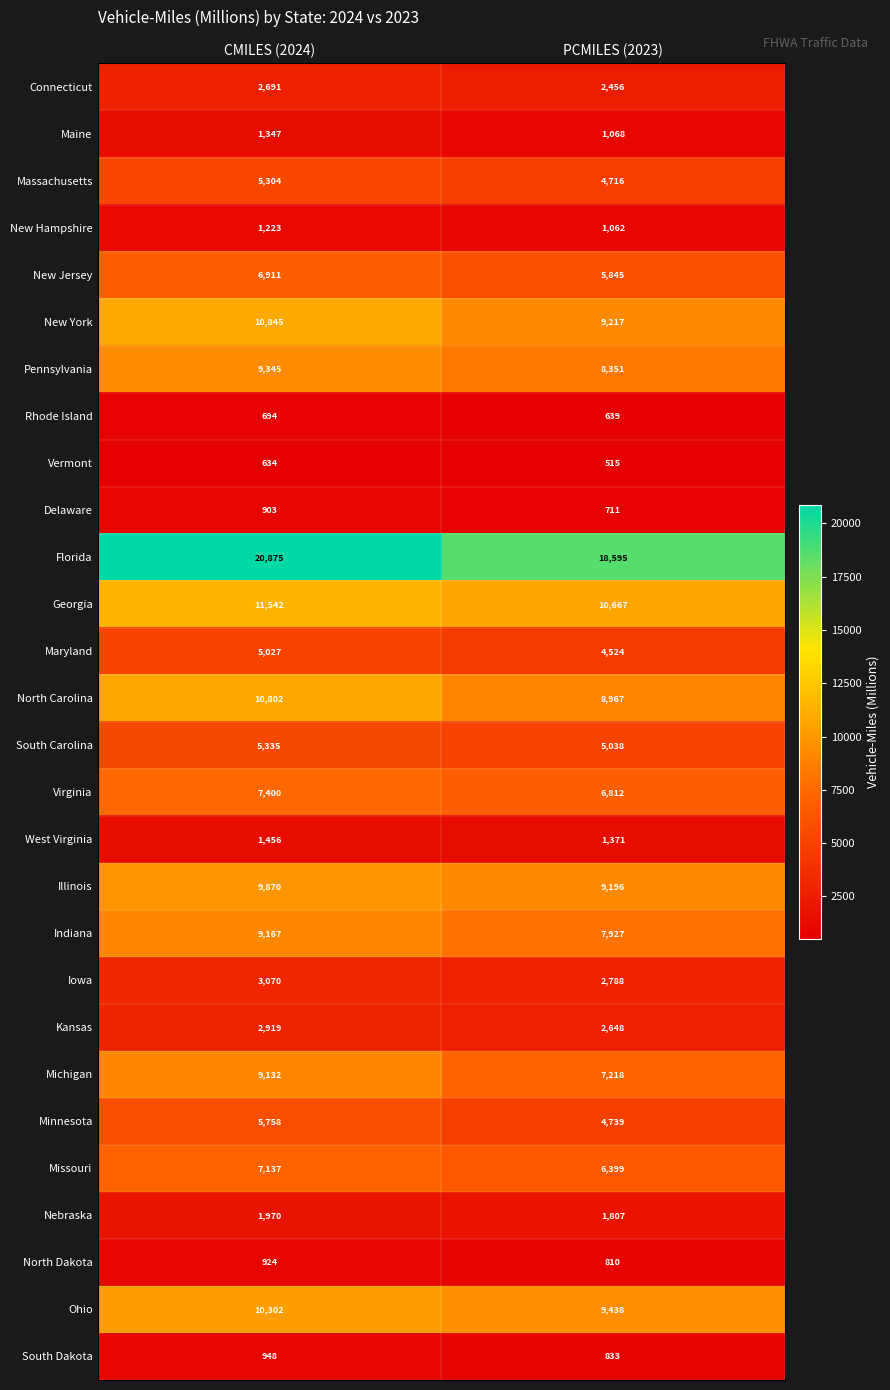

What is the spread (max minus min) of values at CMILES (2024)?

20241